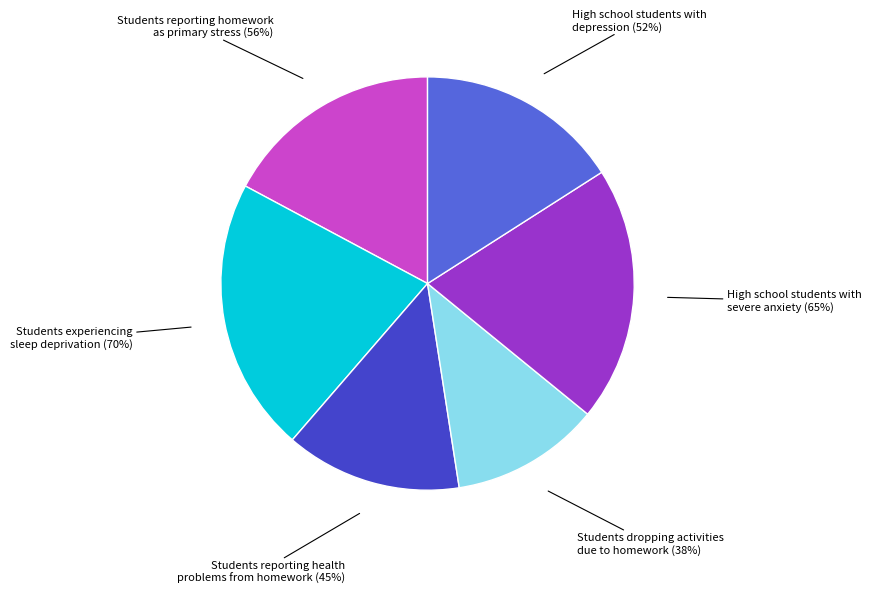

Which slice is the largest?

Students experiencing sleep deprivation